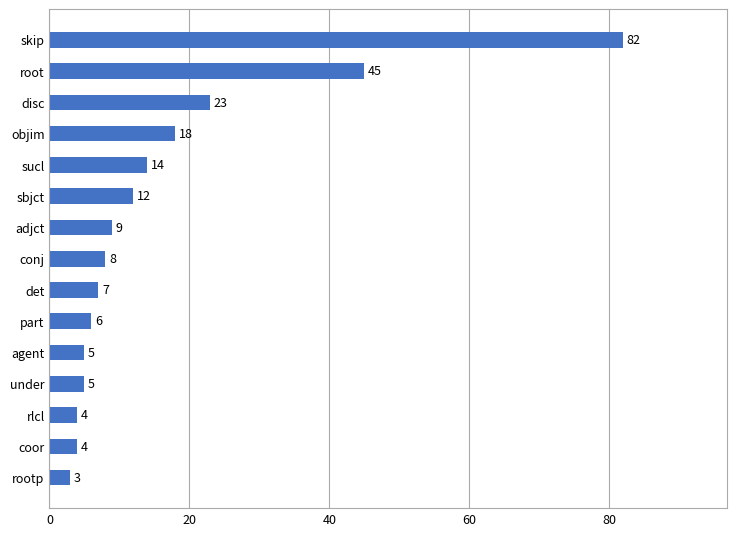

What is the sum of all values?

245